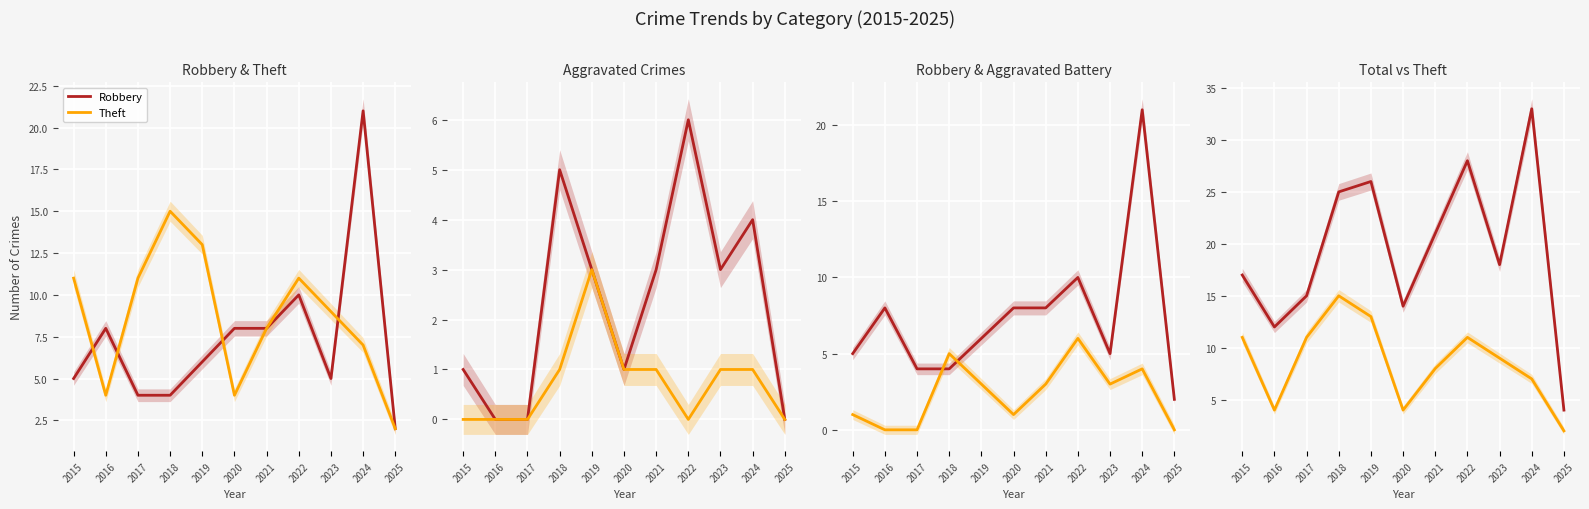

True or false: Theft has a value of 6 at 2016.

False